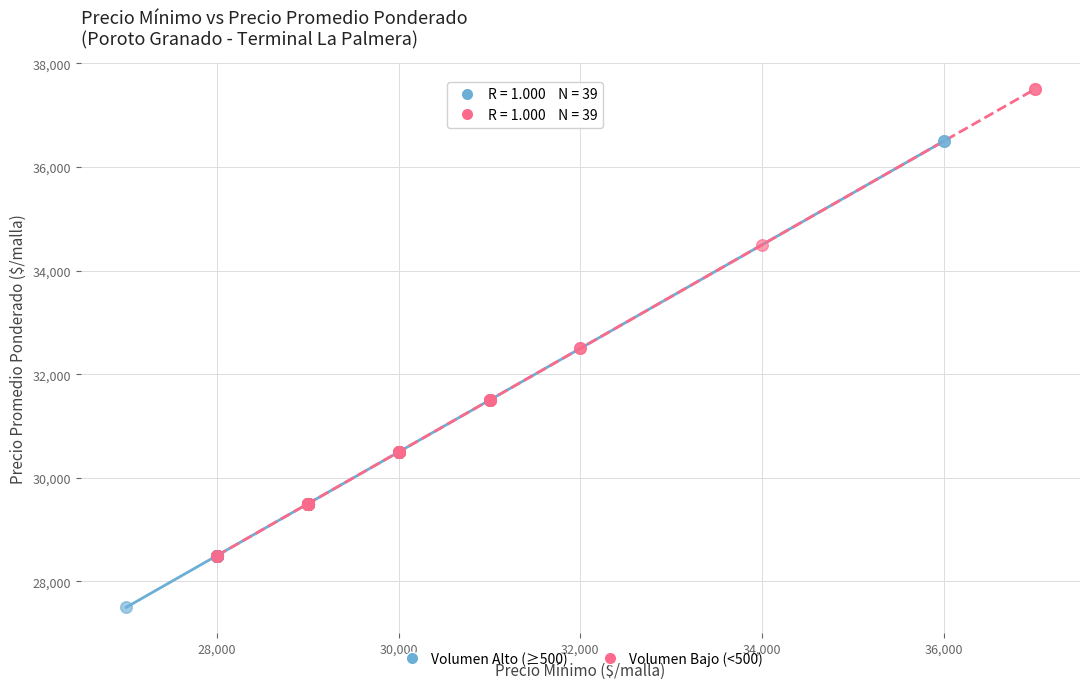

Which series reaches the minimum Y coordinate?

Volumen Alto (≥500)